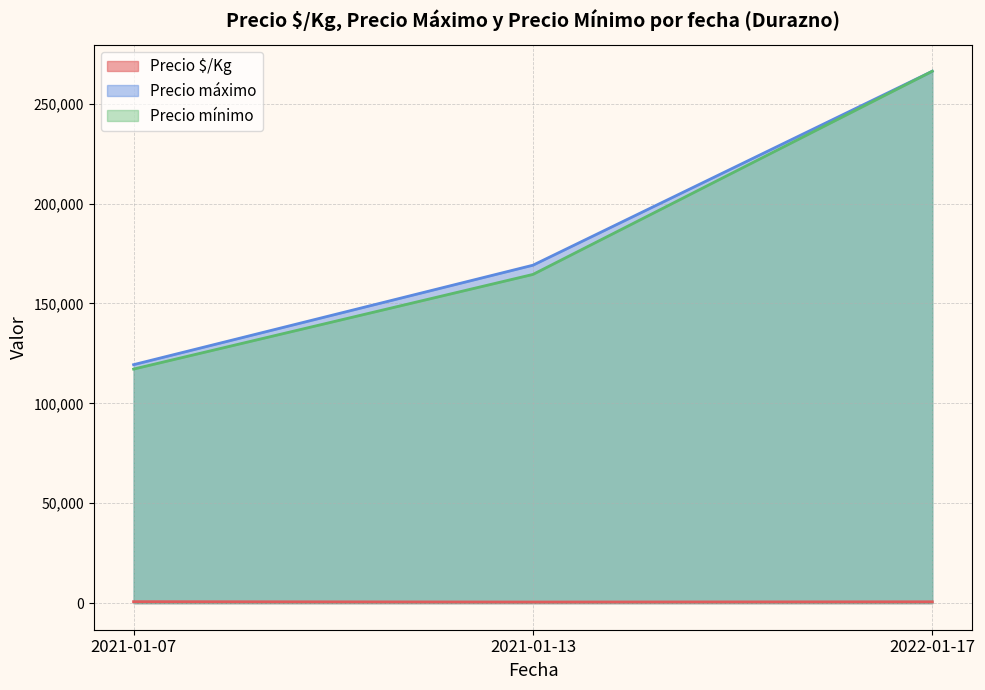

The value of Precio $/Kg at 2021-01-07 is 875. True or false?

True